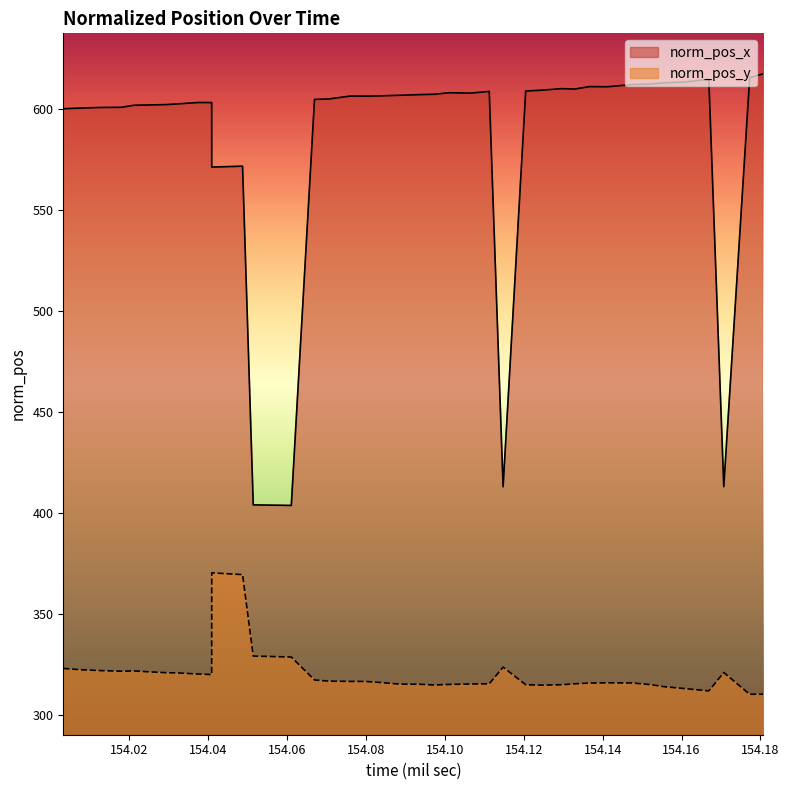

Which series has the largest total across all categories?

norm_pos_x